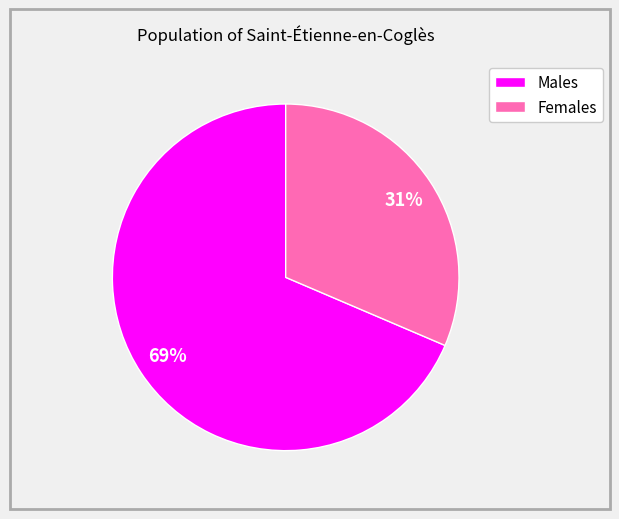

The Males slice represents 63% of the pie. True or false?

False